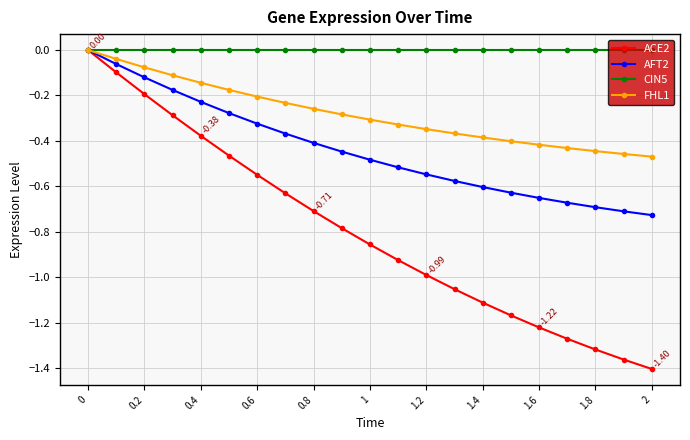

Which series has the largest total across all categories?

CIN5